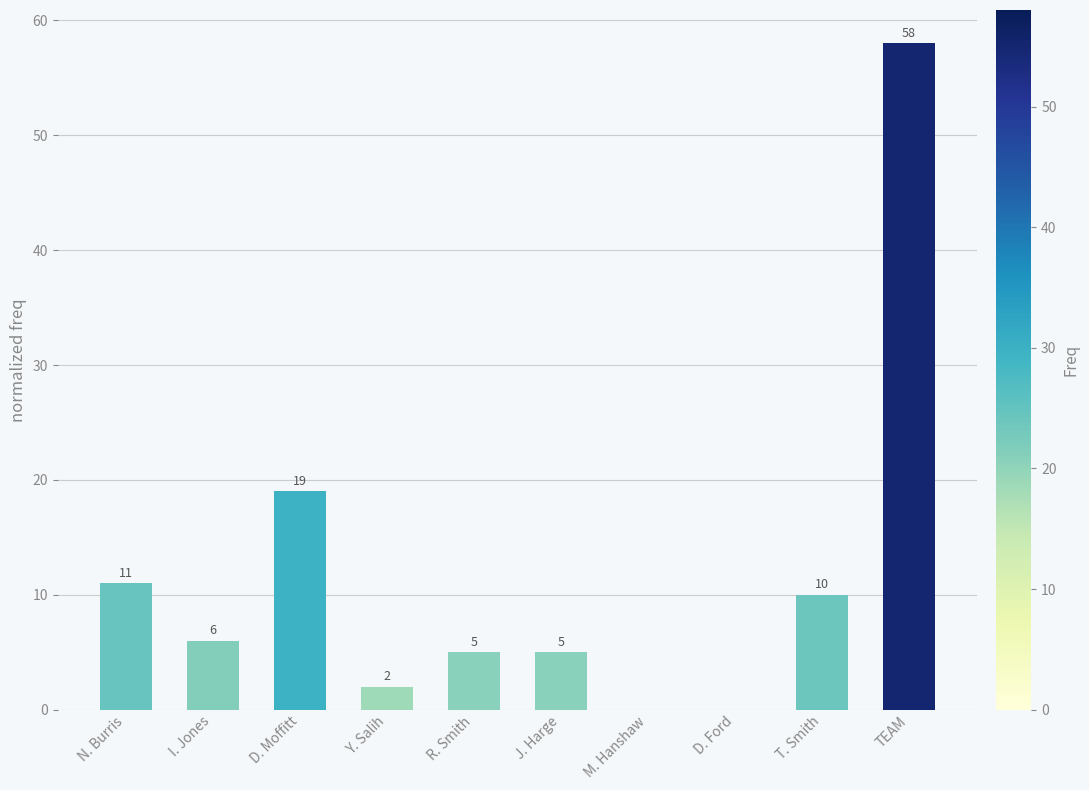

What is the sum of the values at I. Jones and J. Harge?

11